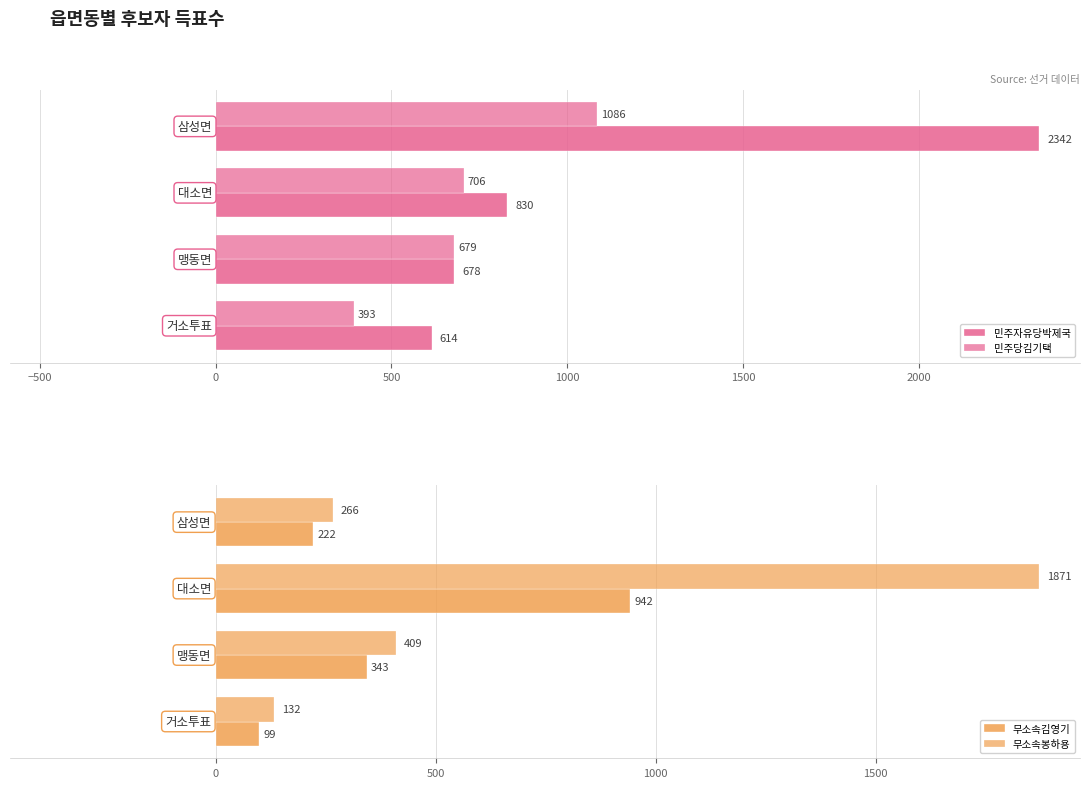

What is the smallest value displayed?

99